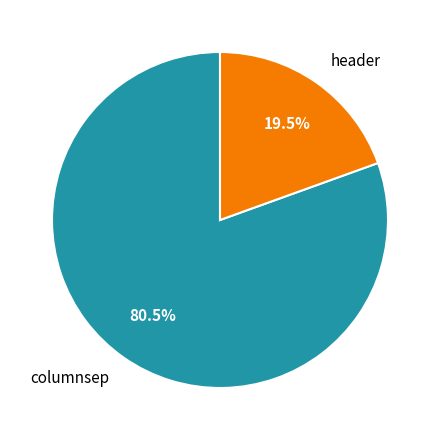

To the nearest percent, what is the average slice percentage?

50%